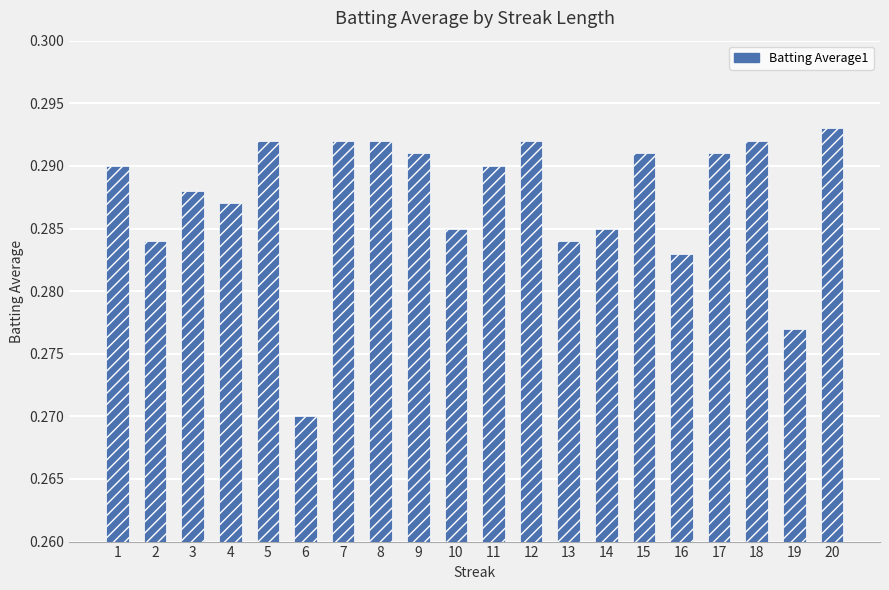

What is the sum of all values?

5.7